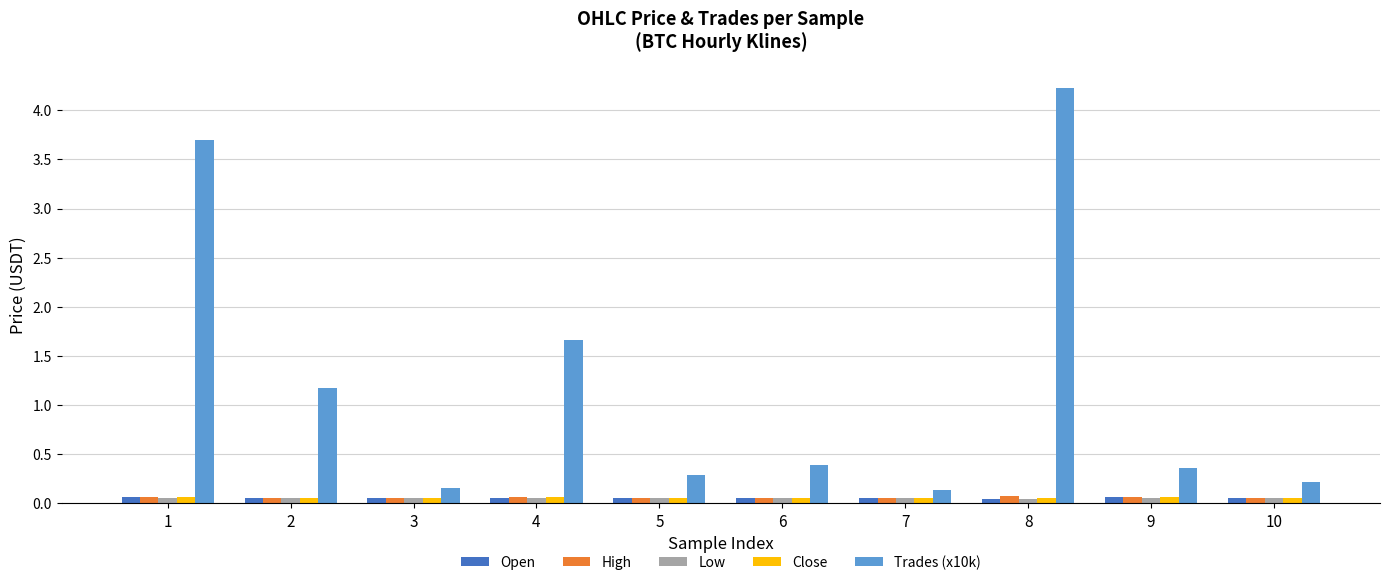

The value of Trades (x10k) at 7 is 0.1. True or false?

True